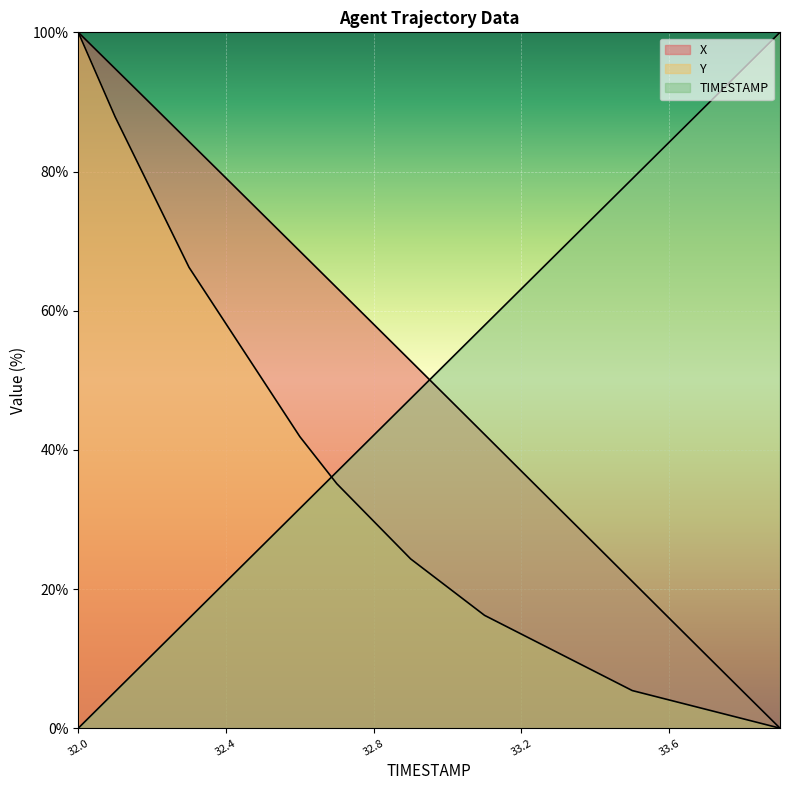

Reading left to right, list all the values displayed in this chart.

X: 32.0=100.0	32.1=94.8	32.2=89.5	32.3=84.3	32.4=79.1	32.5=73.8	32.6=68.5	32.7=63.3	32.8=58.0	32.9=52.8	33.0=47.5	33.1=42.2	33.2=36.9	33.3=31.7	33.4=26.4	33.5=21.1	33.6=15.8	33.7=10.5	33.8=5.3	33.9=0.0
Y: 32.0=100.0	32.1=87.8	32.2=77.0	32.3=66.2	32.4=58.1	32.5=50.0	32.6=41.9	32.7=35.1	32.8=29.7	32.9=24.3	33.0=20.3	33.1=16.2	33.2=13.5	33.3=10.8	33.4=8.1	33.5=5.4	33.6=4.1	33.7=2.7	33.8=1.4	33.9=0.0
TIMESTAMP: 32.0=0.0	32.1=5.3	32.2=10.5	32.3=15.8	32.4=21.1	32.5=26.3	32.6=31.6	32.7=36.8	32.8=42.1	32.9=47.4	33.0=52.6	33.1=57.9	33.2=63.2	33.3=68.4	33.4=73.7	33.5=78.9	33.6=84.2	33.7=89.5	33.8=94.7	33.9=100.0